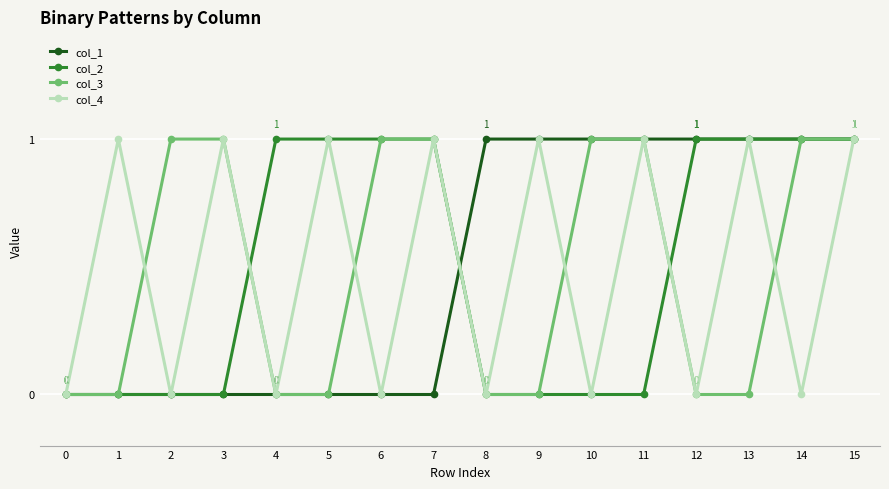

What are all the series names shown in the legend?

col_1, col_2, col_3, col_4